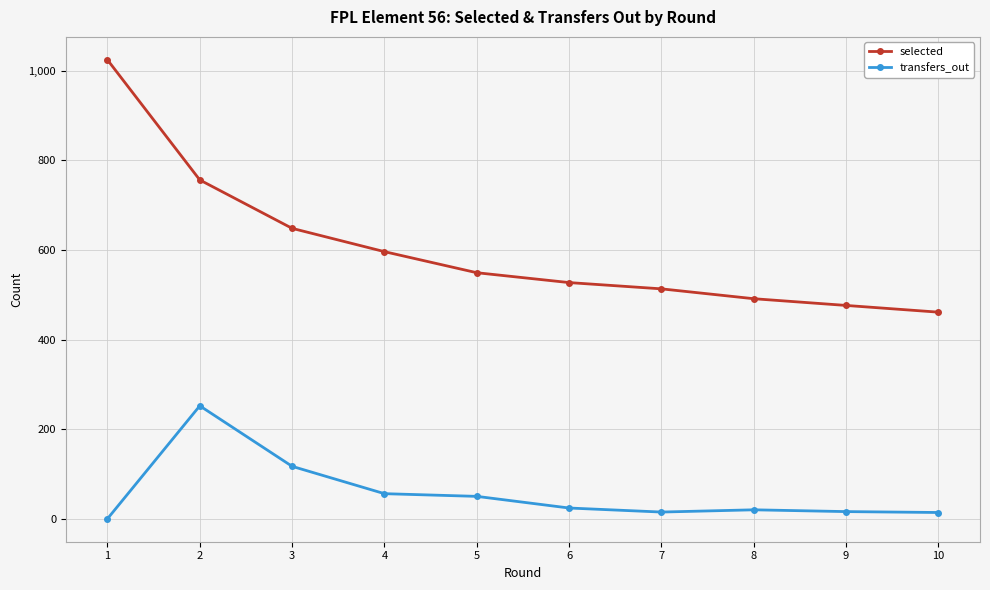

At which category does transfers_out reach its first local peak?

2